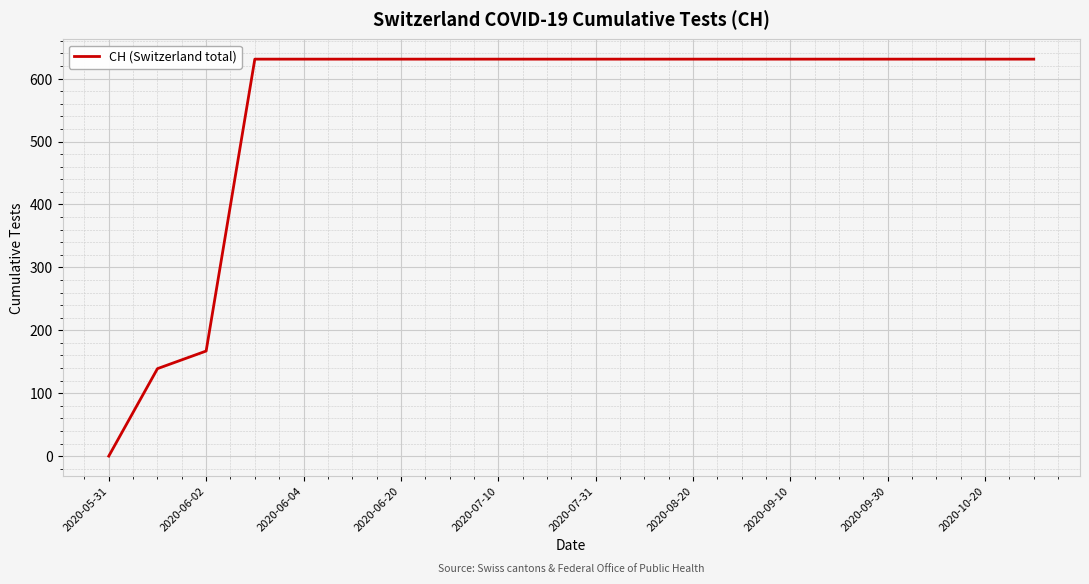

What is the average value?

552